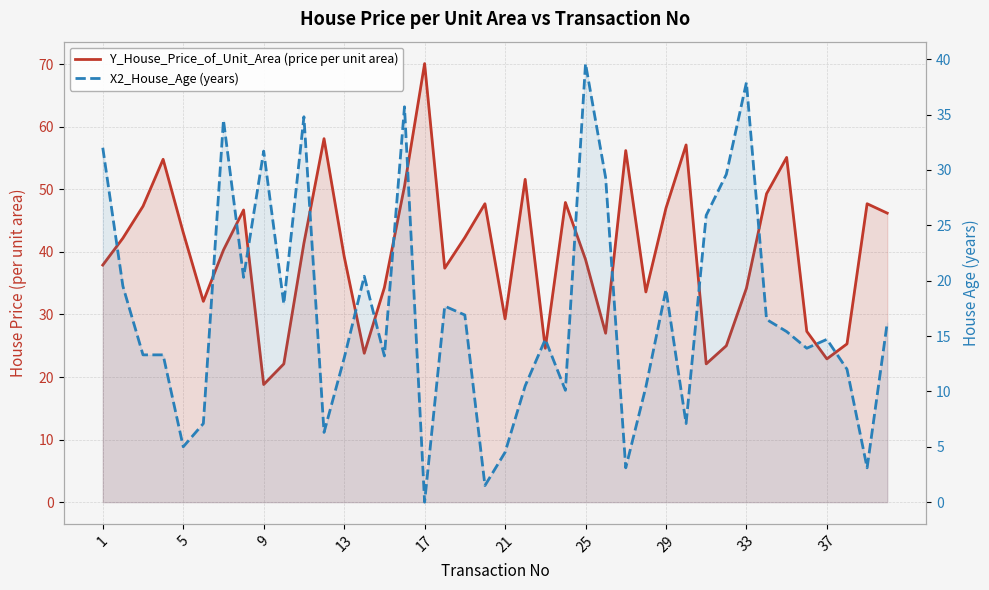

List the series in order of their peak value, highest first.

Y_House_Price_of_Unit_Area (price per unit area), X2_House_Age (years)